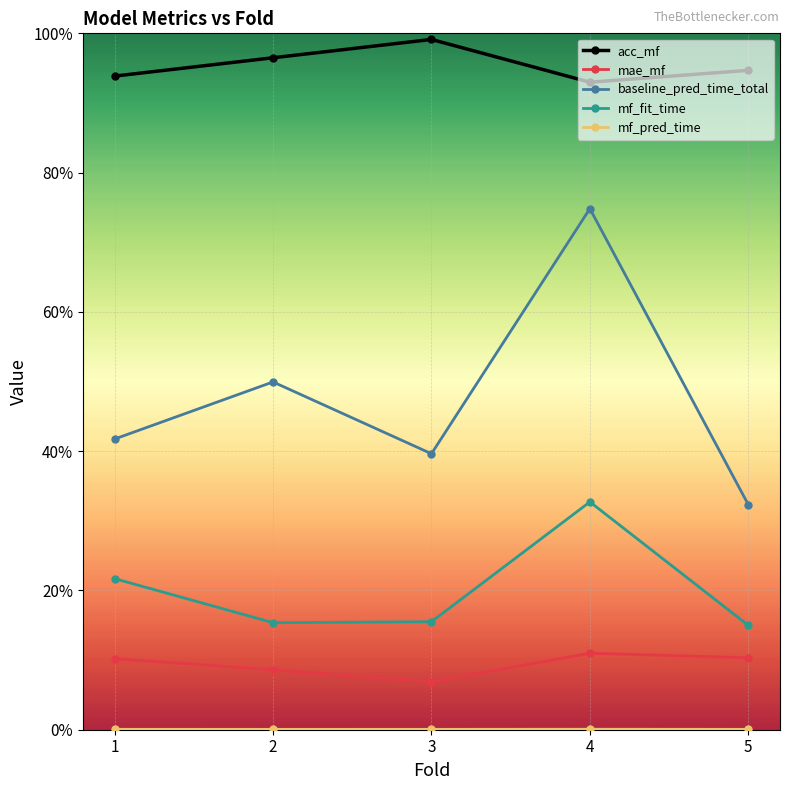

True or false: mf_fit_time and mae_mf intersect in this chart.

False